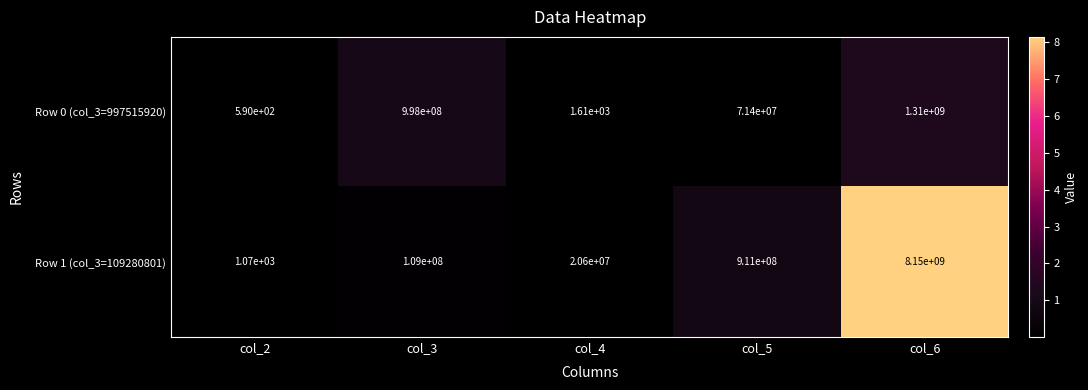

What is the sum of the Row 1 (col_3=109280801) values at col_2 and col_3?

109001070